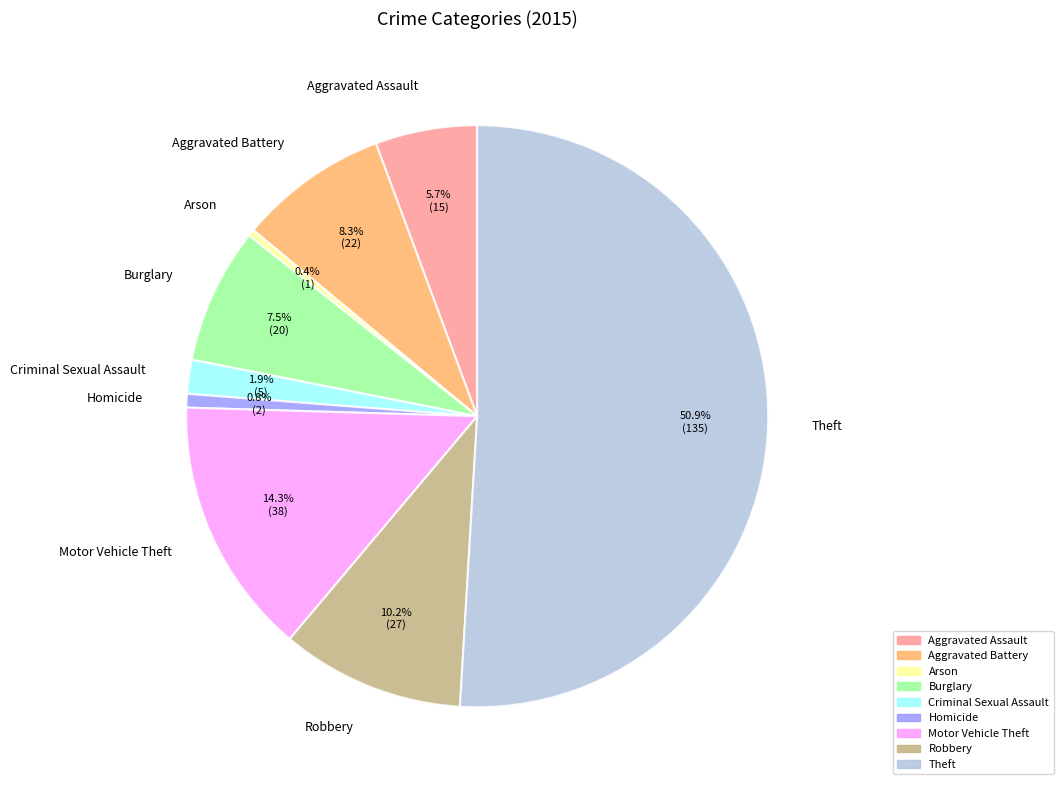

Between Aggravated Battery and Motor Vehicle Theft, which is larger?

Motor Vehicle Theft